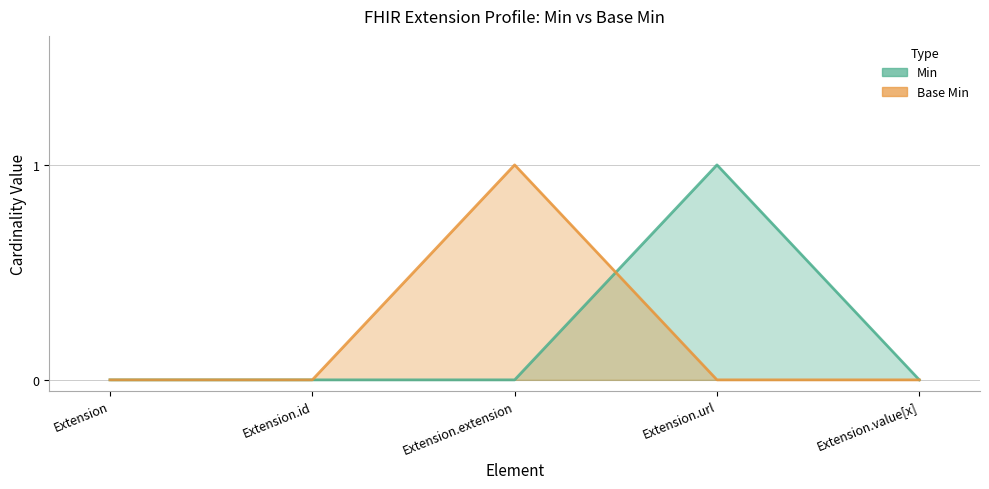

Reading right to left, what are all the values shown in this chart?

Min: 0	1	0	0	0
Base Min: 0	0	1	0	0